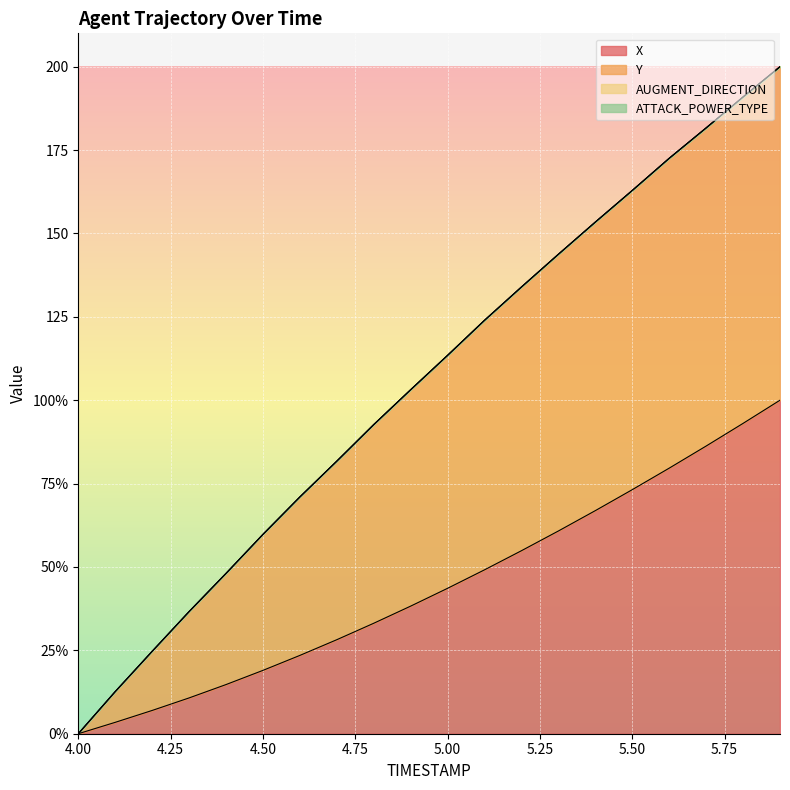

True or false: X has a value of 20.7 at 4.9.

False